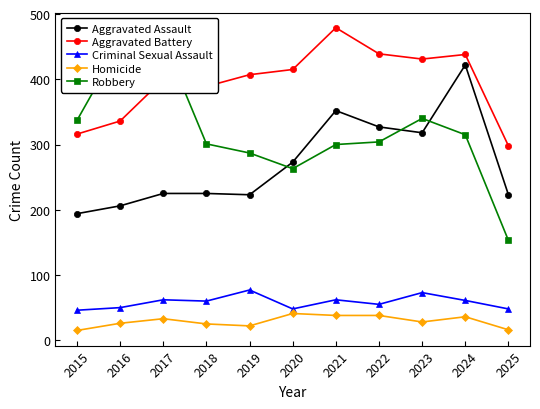

How many values in the Homicide series exceed 28?

5